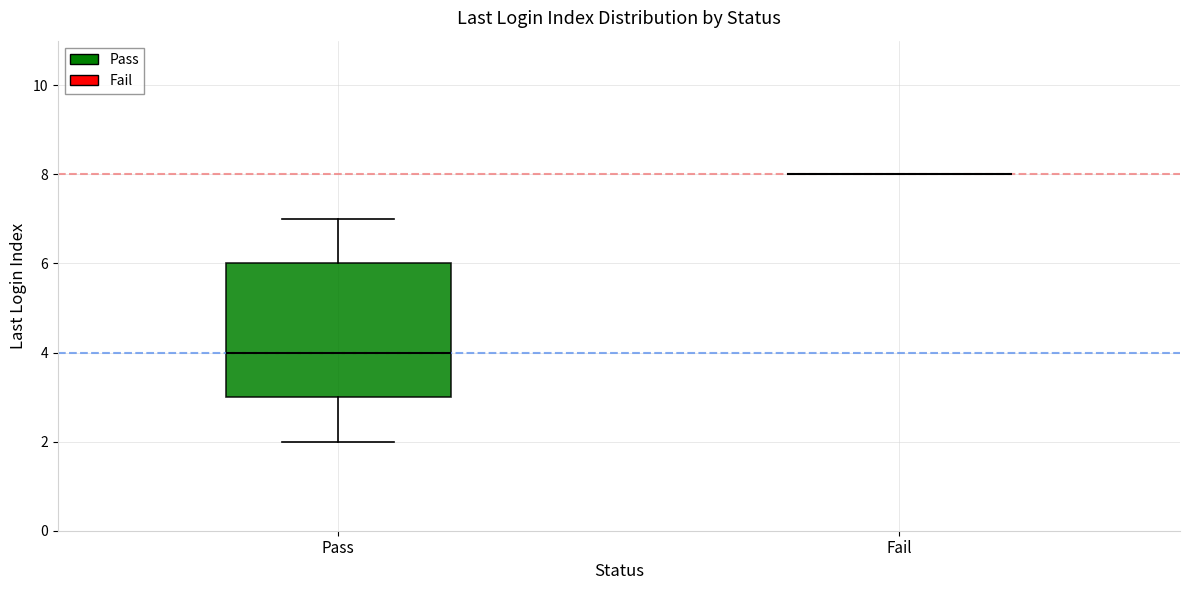

Reading left to right, read every box against the y-axis: the position of its median line, the range the box covers, and the ends of its whiskers. The values are not printed on the chart, so give them approximately, as read against the axis.

Pass: median 4, box 3 to 6, whiskers 2 to 7
Fail: box collapsed to a line at 8, whiskers 8 to 8